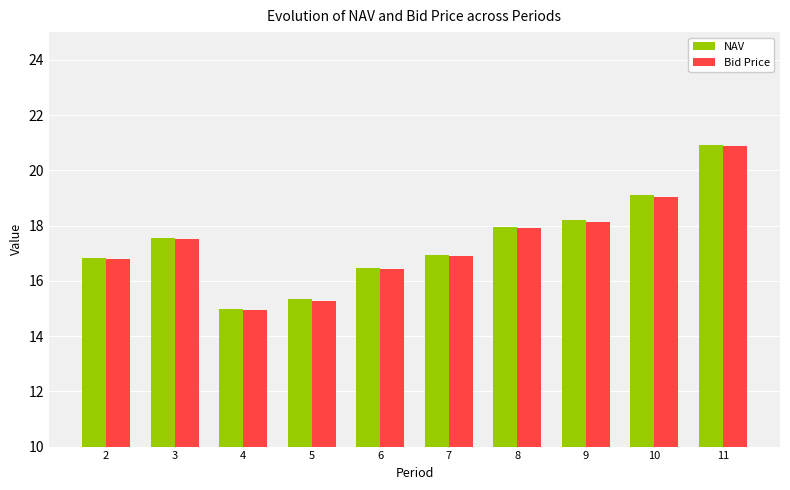

Does the chart contain any negative values?

No